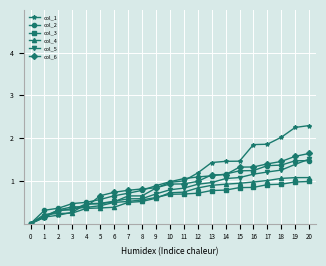

What is the difference between the highest and lowest values at 17?

0.9